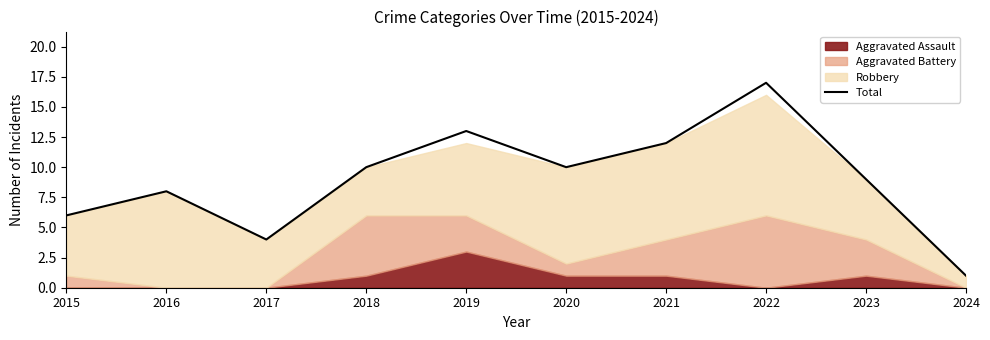

At which category does the chart reach its minimum across all series?

2024